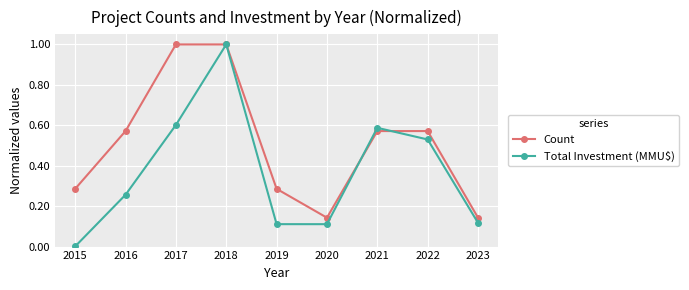

List the series in order of their overall mean, lowest first.

Total Investment (MMU$), Count